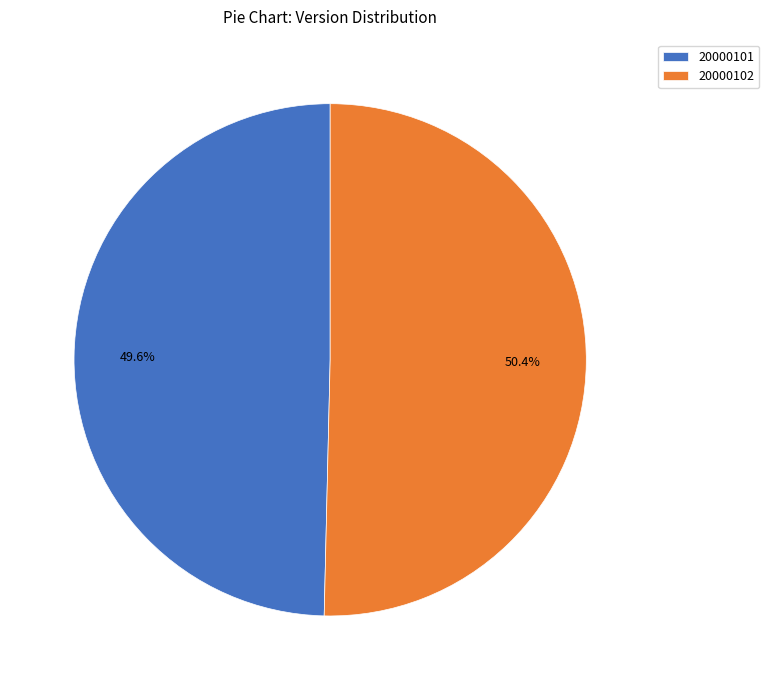

The 20000101 slice represents 50% of the pie. True or false?

True